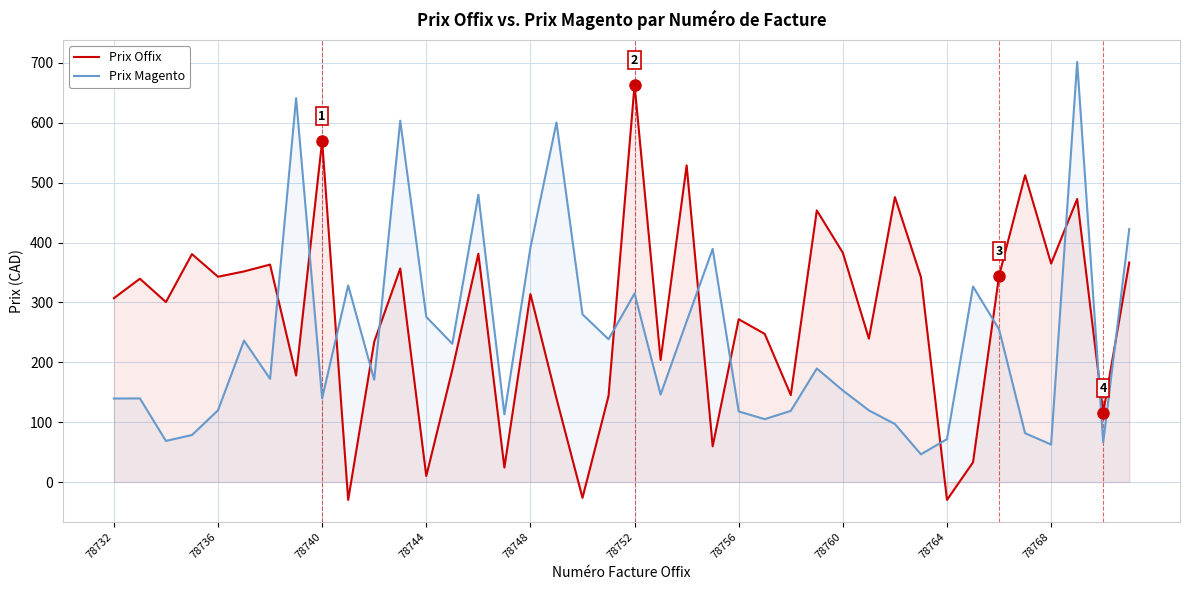

What is the label of the 40th point from the right?

78732